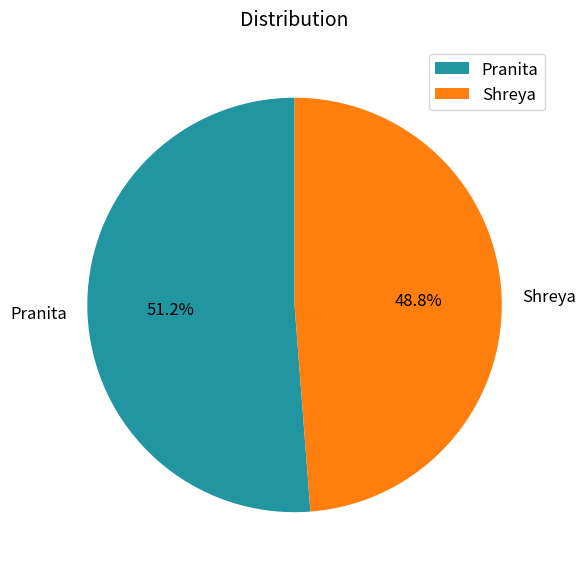

Does Pranita represent more than half of the total?

Yes